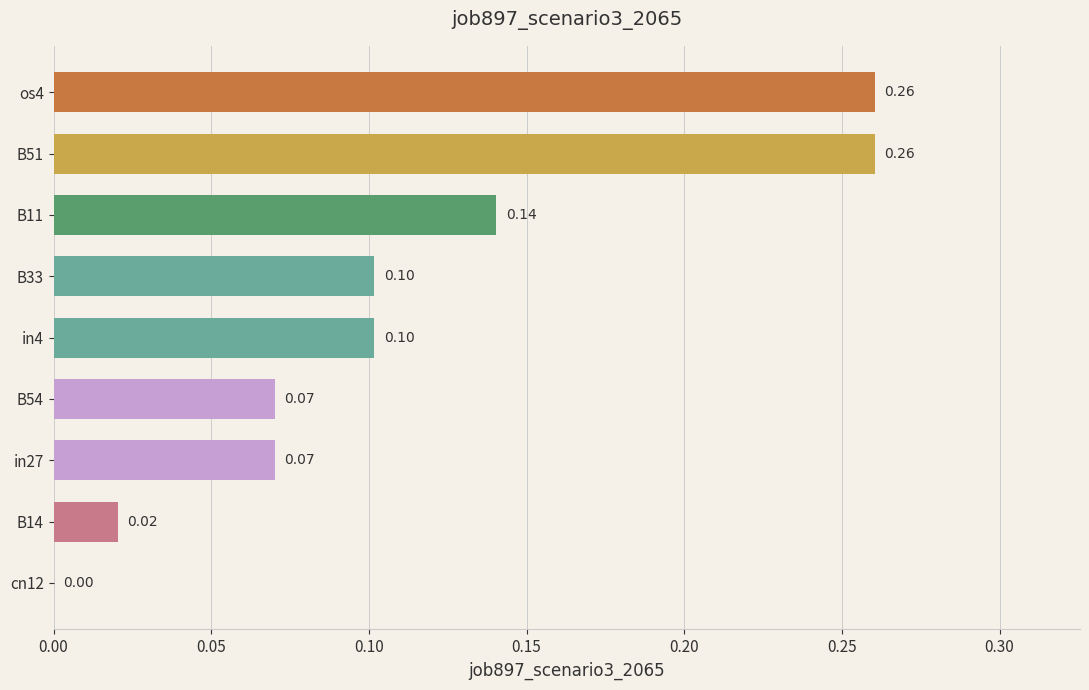

What is the change in value from cn12 to B11?

+0.1